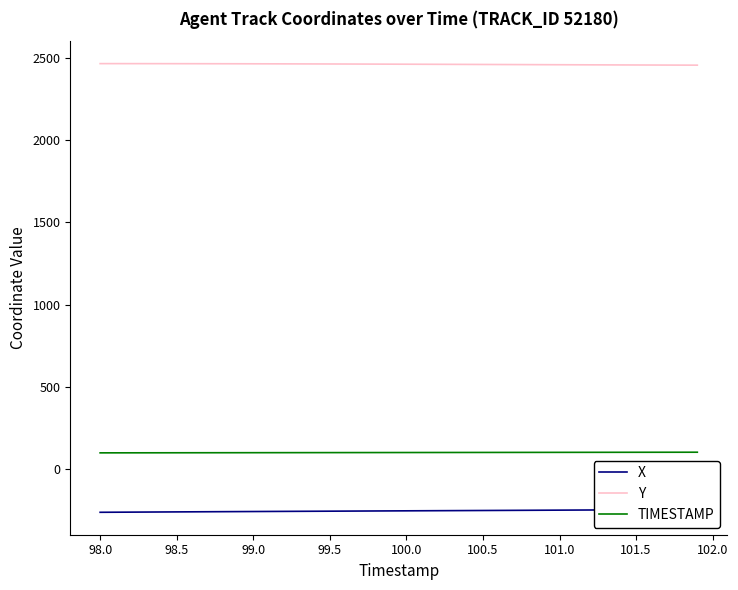

Is it true that TIMESTAMP equals 98.5 at 98.5?

True